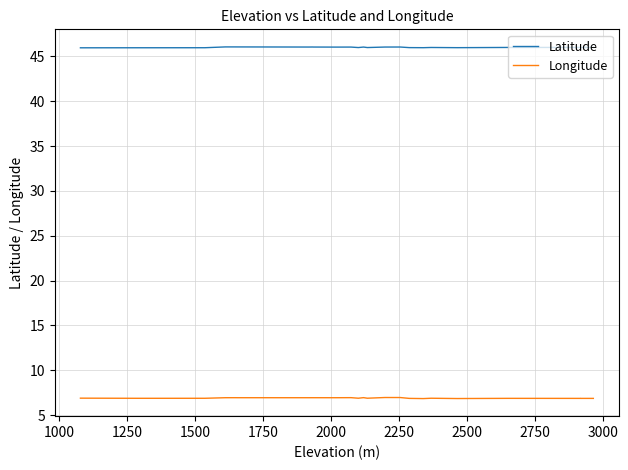

In Longitude, how many points are higher than both neighbors (excluding endpoints)?

9